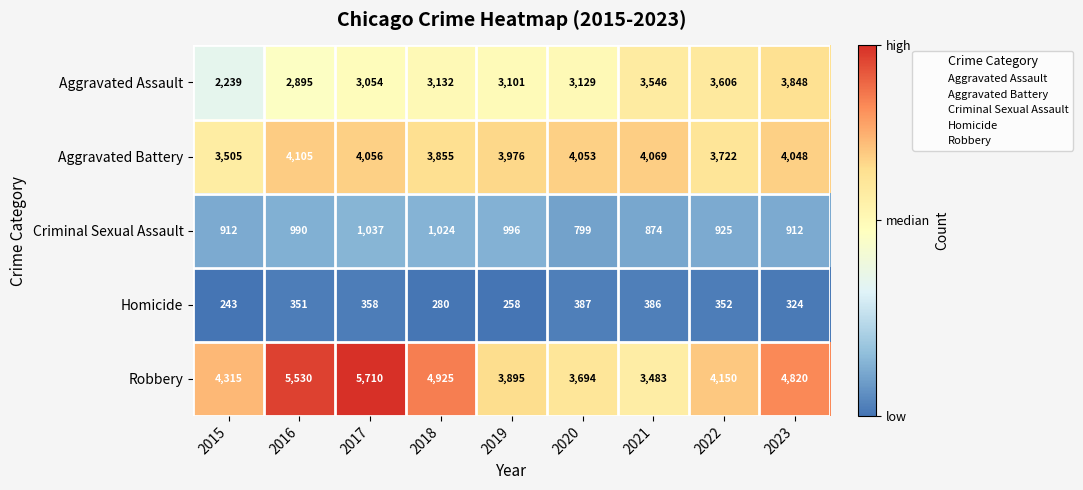

What is the greatest value displayed?

5710